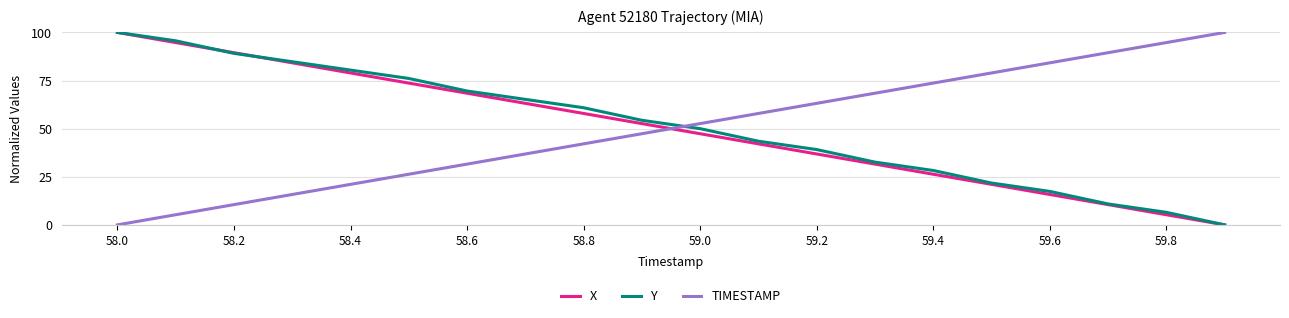

True or false: Y and TIMESTAMP intersect in this chart.

True